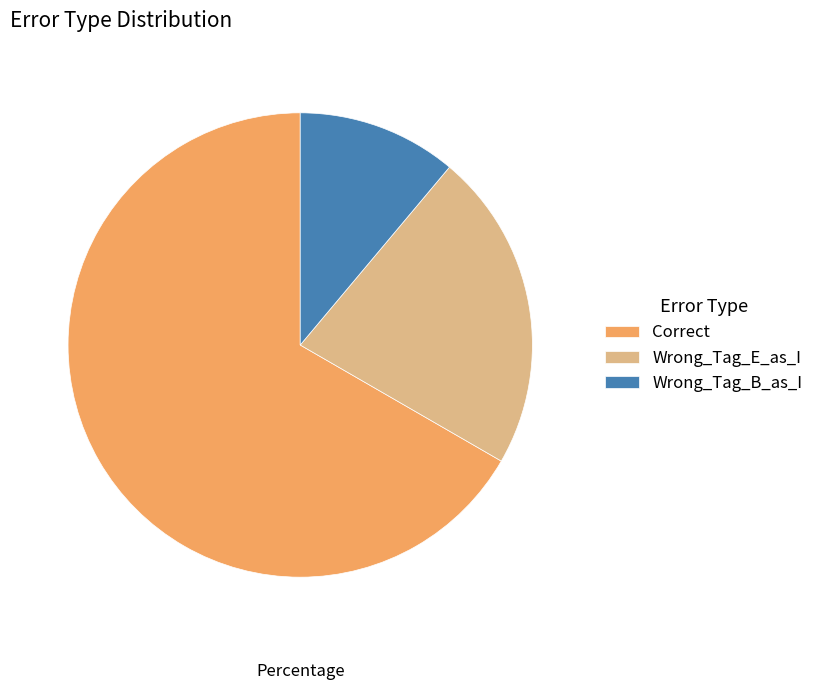

Rank the categories by value from highest to lowest.

Correct, Wrong_Tag_E_as_I, Wrong_Tag_B_as_I